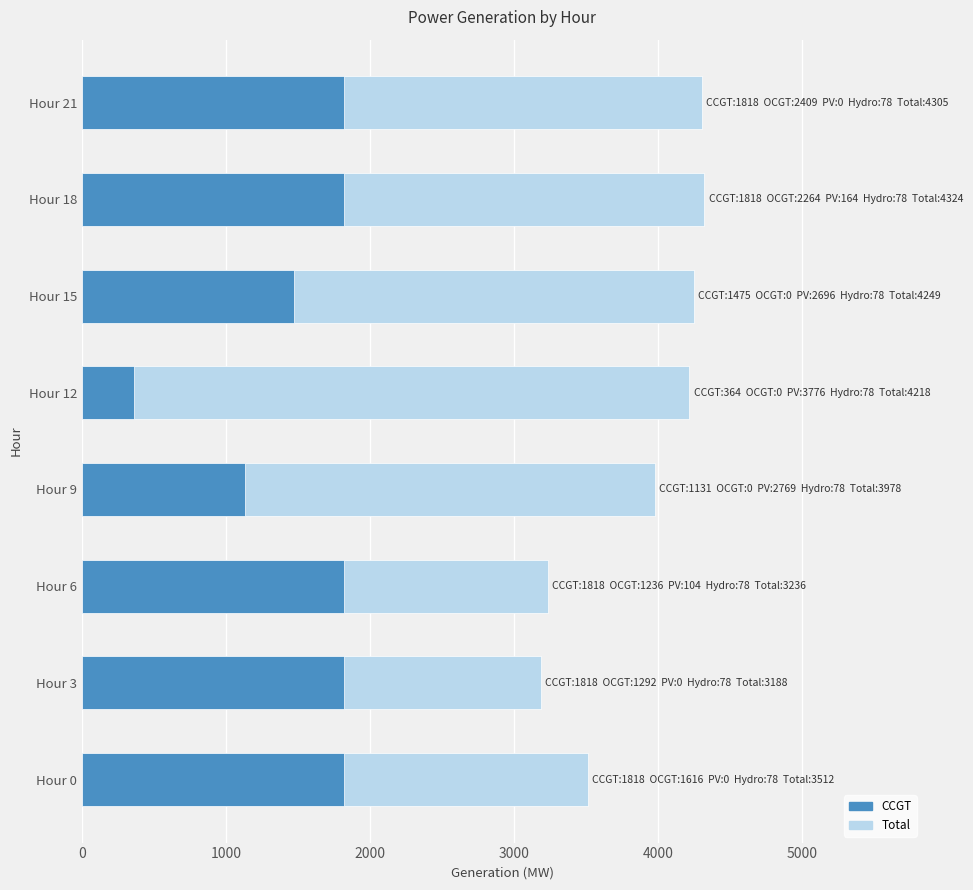

What is the sum of all CCGT values?

12060